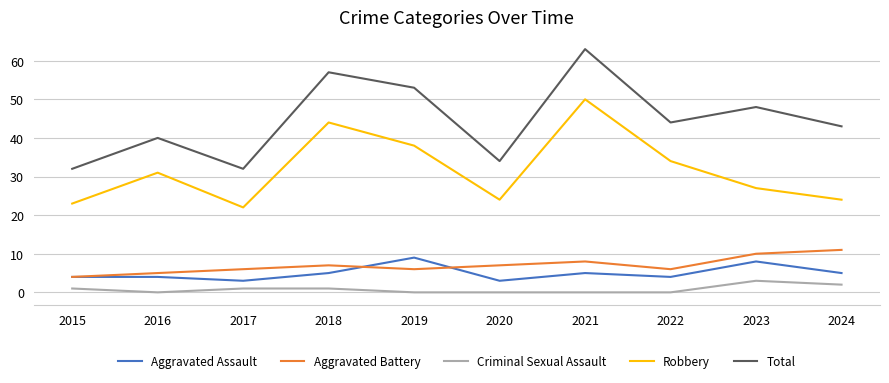

Between 2015 and 2018, which series saw the biggest shift?

Total